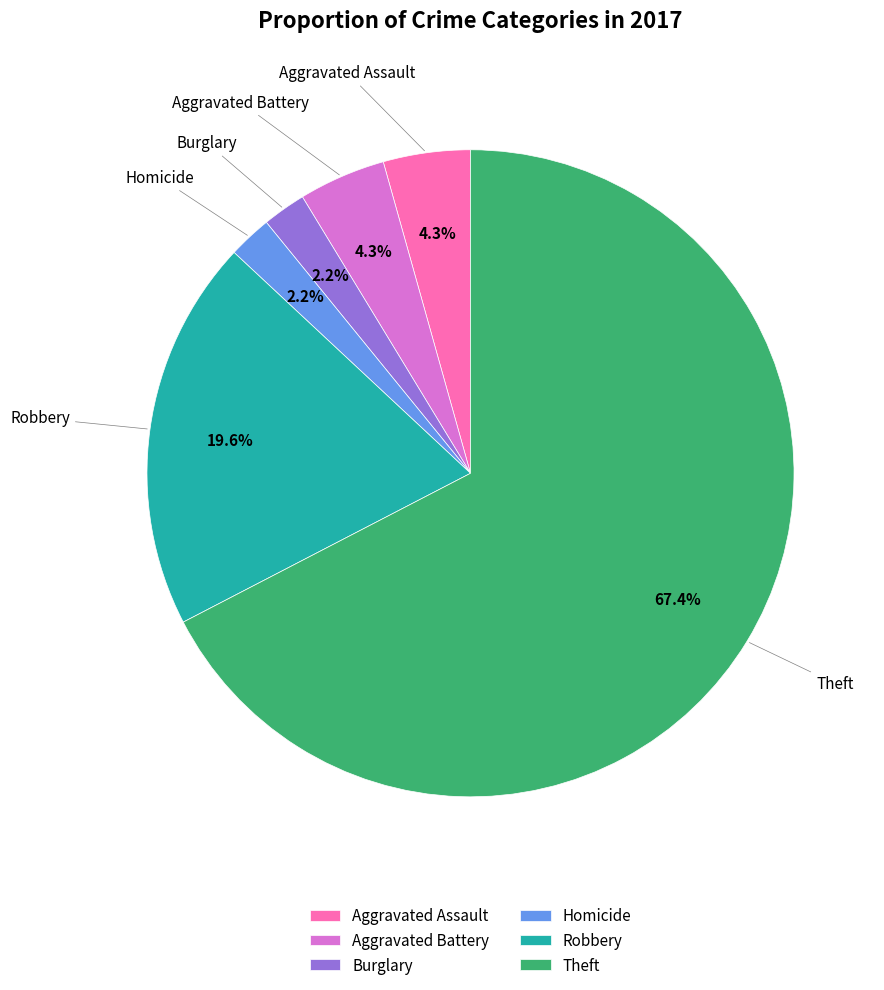

What is the ratio of the value at Aggravated Battery to the value at Burglary?

2.0